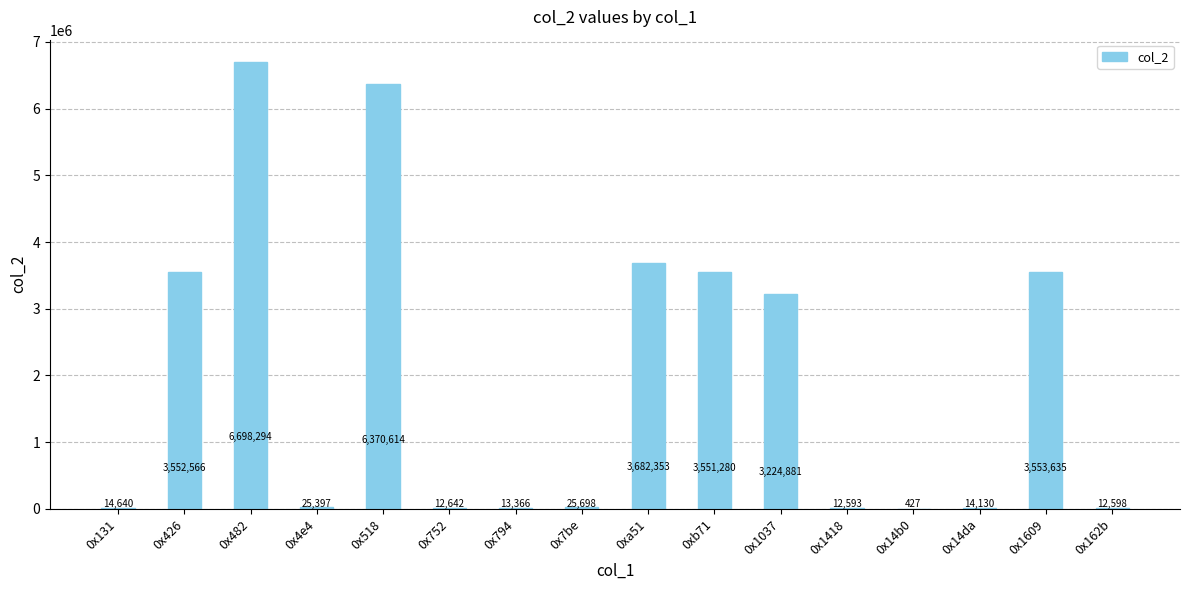

Approximately how many times larger is the value at 0xb71 compared to 0x794?

265.7